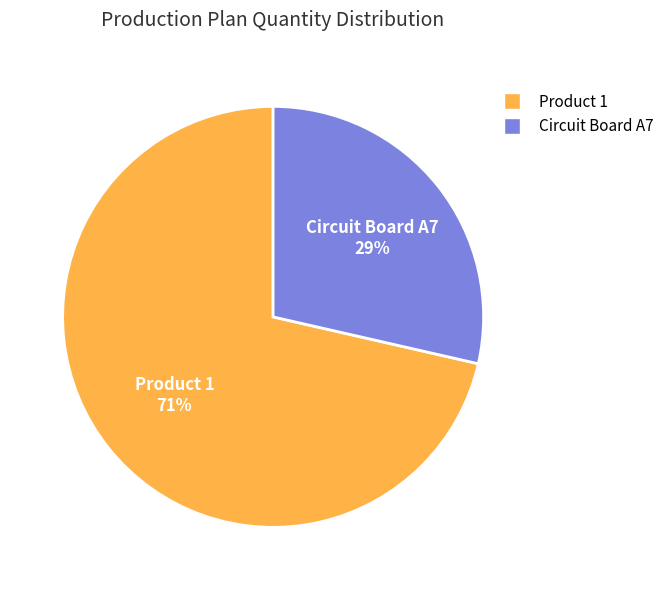

Which slice is the largest?

Product 1